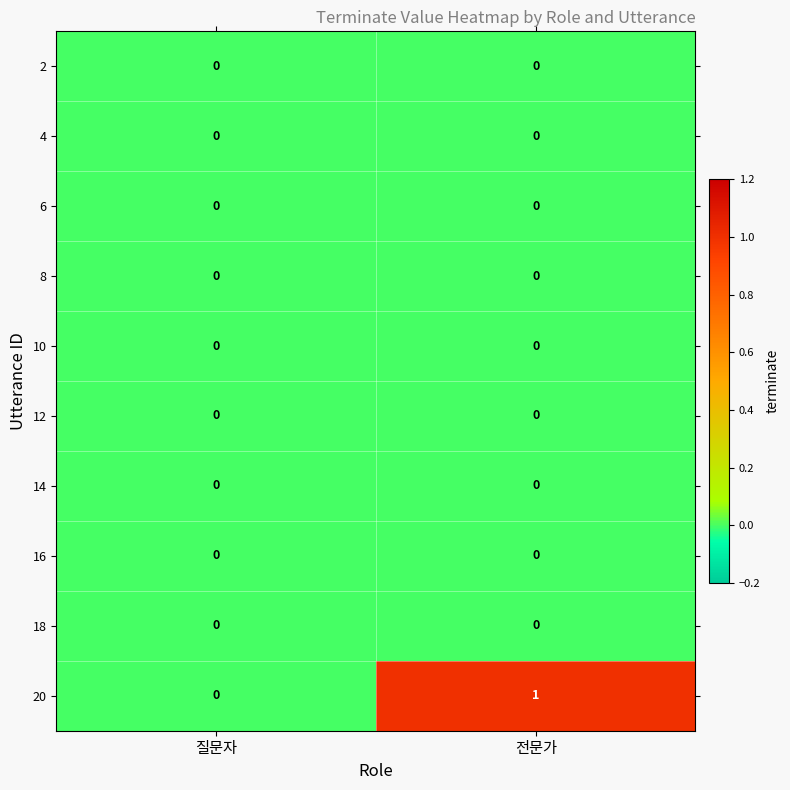

How many data points does each series have?

2